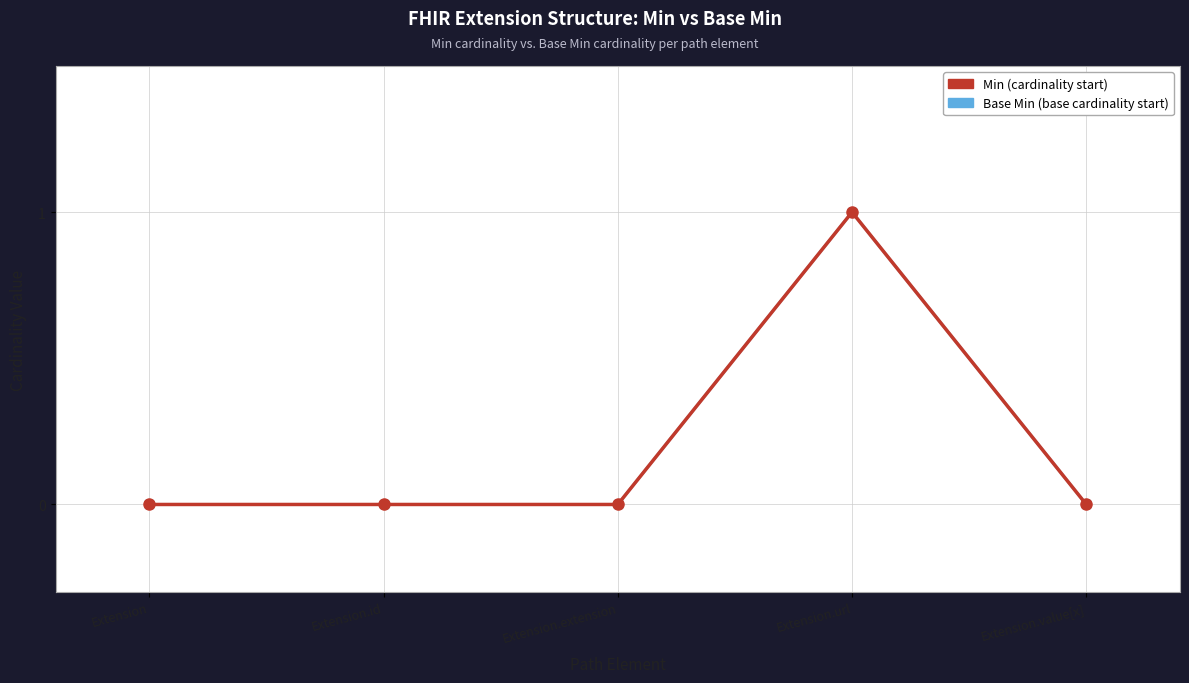

How many lines are shown in the chart?

2